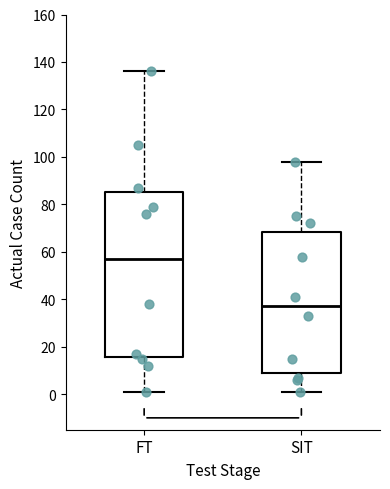

Reading left to right, transcribe this box plot: for each box, give where its median line is, the range the box spans, and where its two whiskers end, as read against the y-axis. The values are not printed on the chart, so give them approximately, as read against the axis.

FT: median 58, box 16 to 86, whiskers 2 to 136
SIT: median 38, box 10 to 68, whiskers 2 to 98